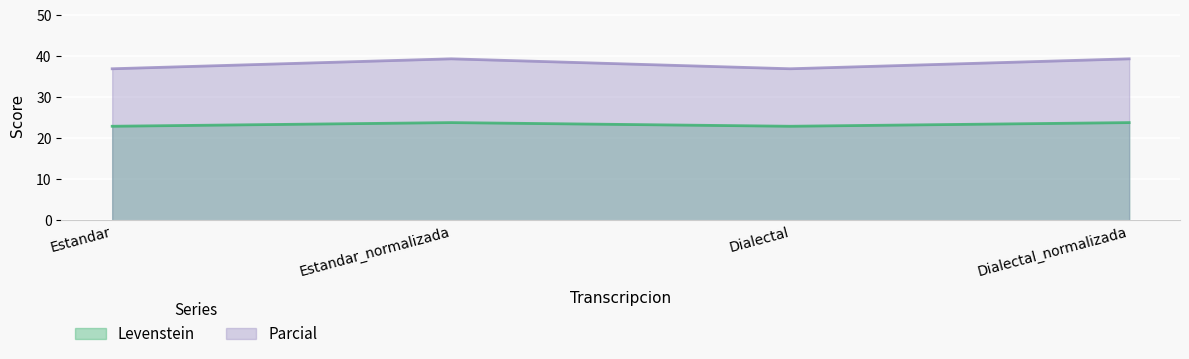

Is it true that Parcial equals 36.9 at Estandar?

True